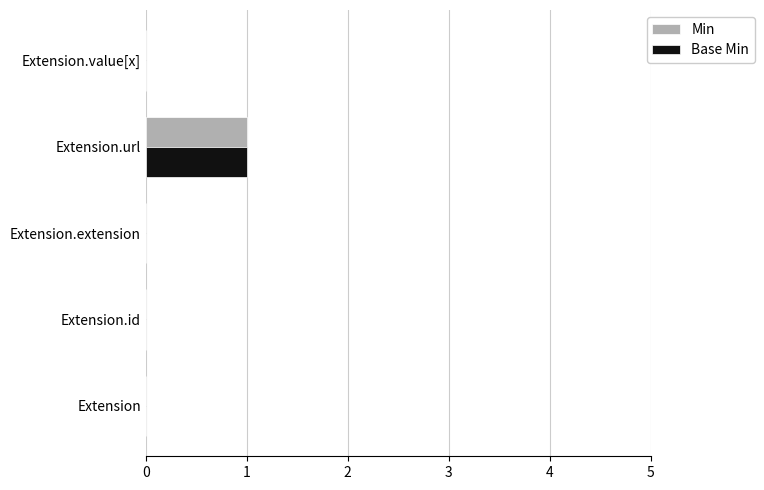

Which category has the highest value in the Base Min series?

Extension.url